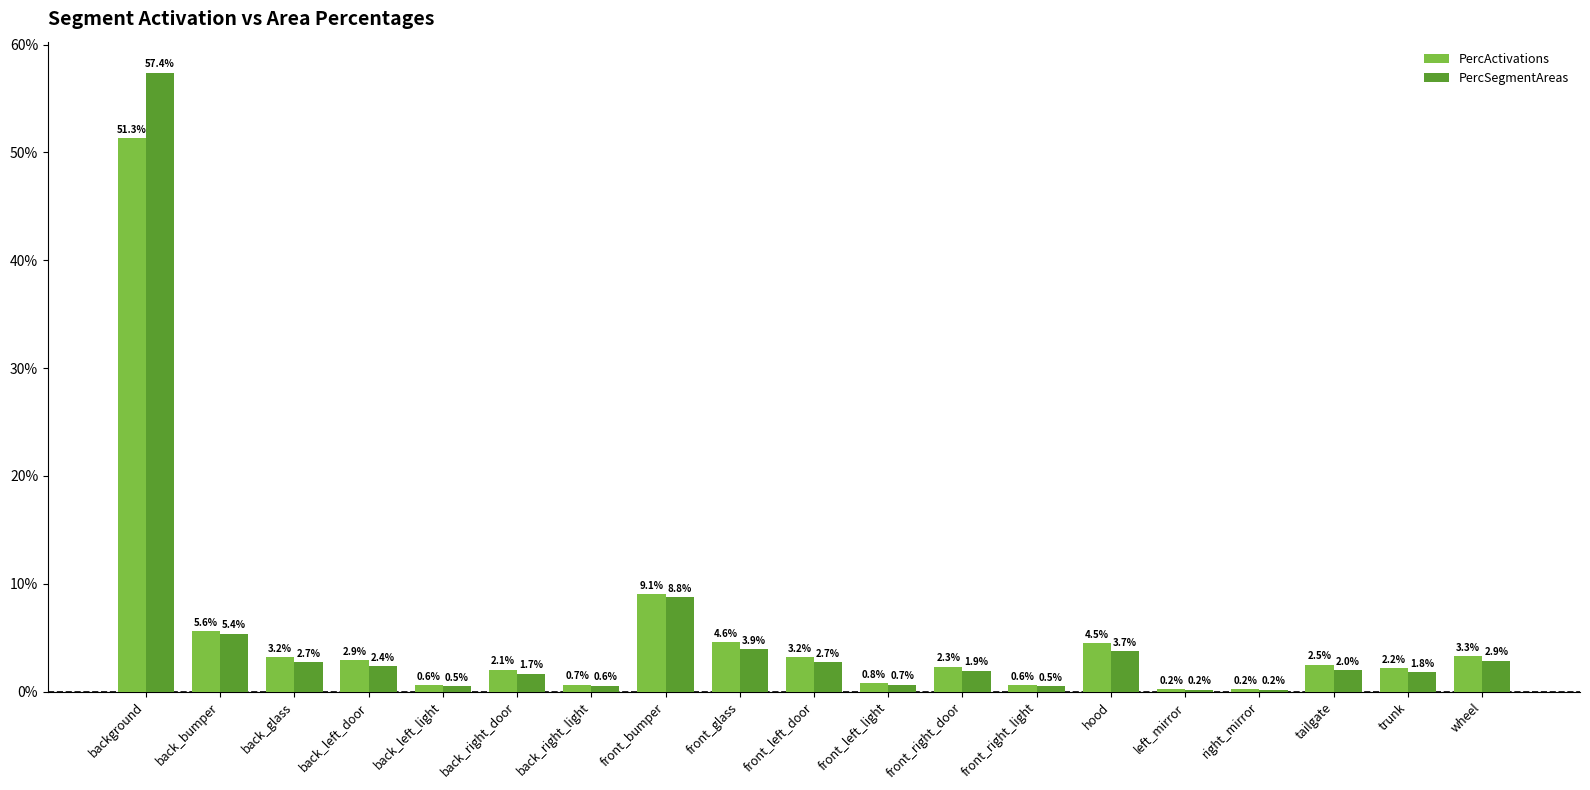

Are the bars grouped side by side (vs. stacked)?

Yes